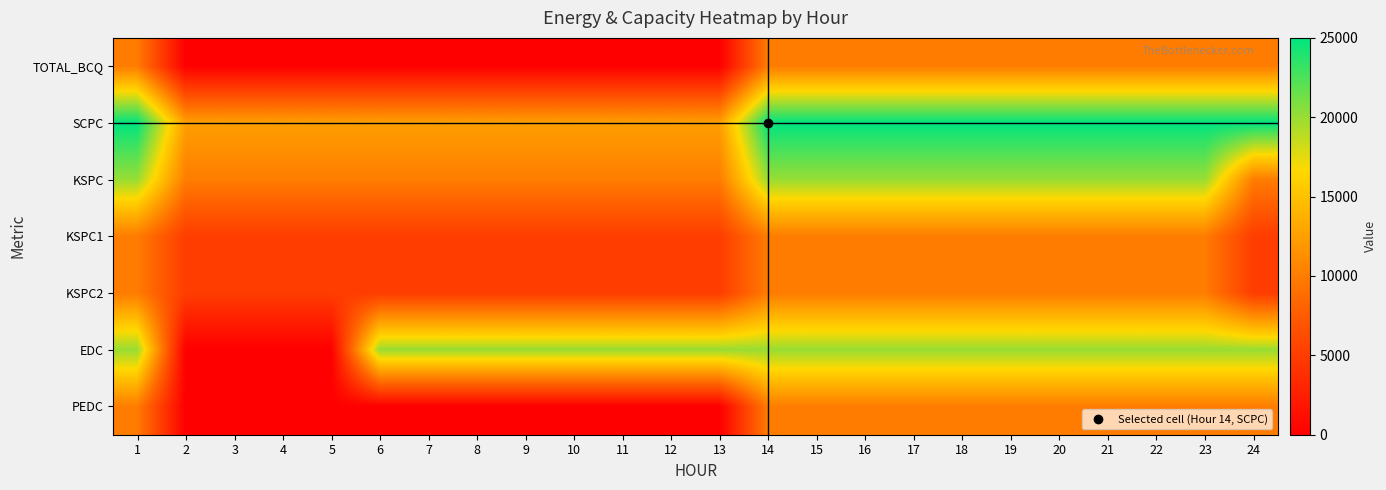

Which series has the largest total across all categories?

SCPC